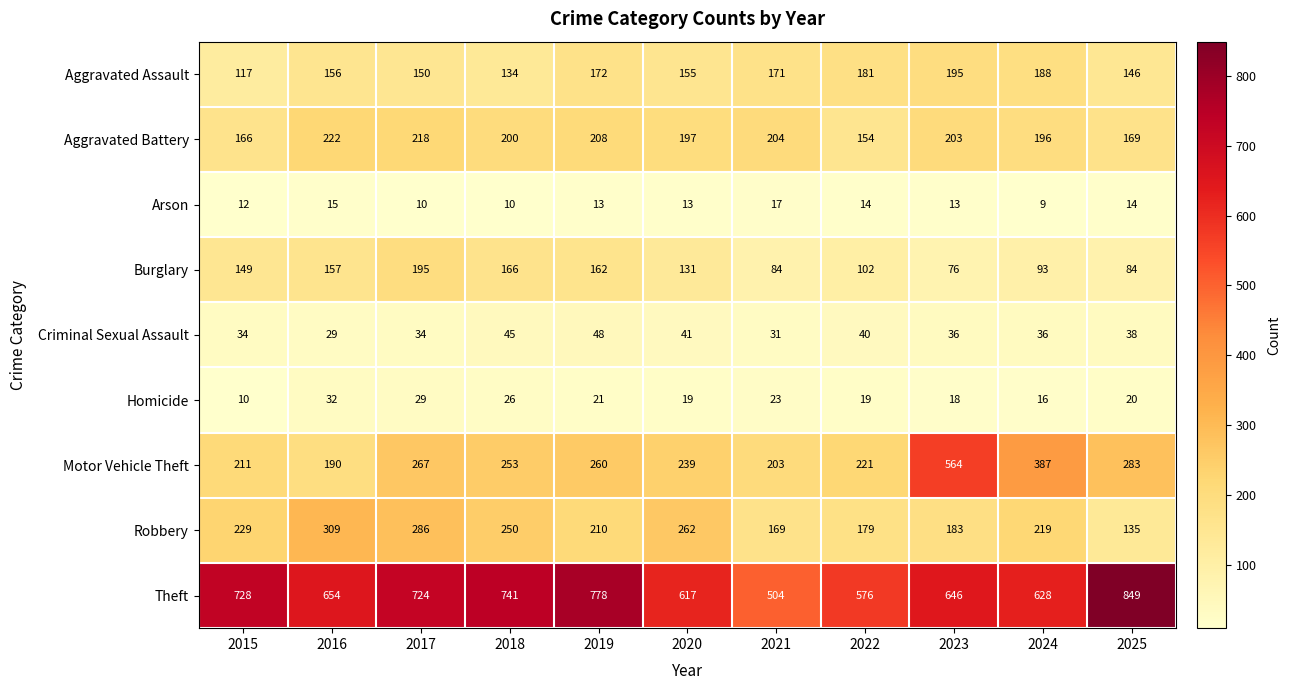

What is the average value of the Aggravated Assault series?

160